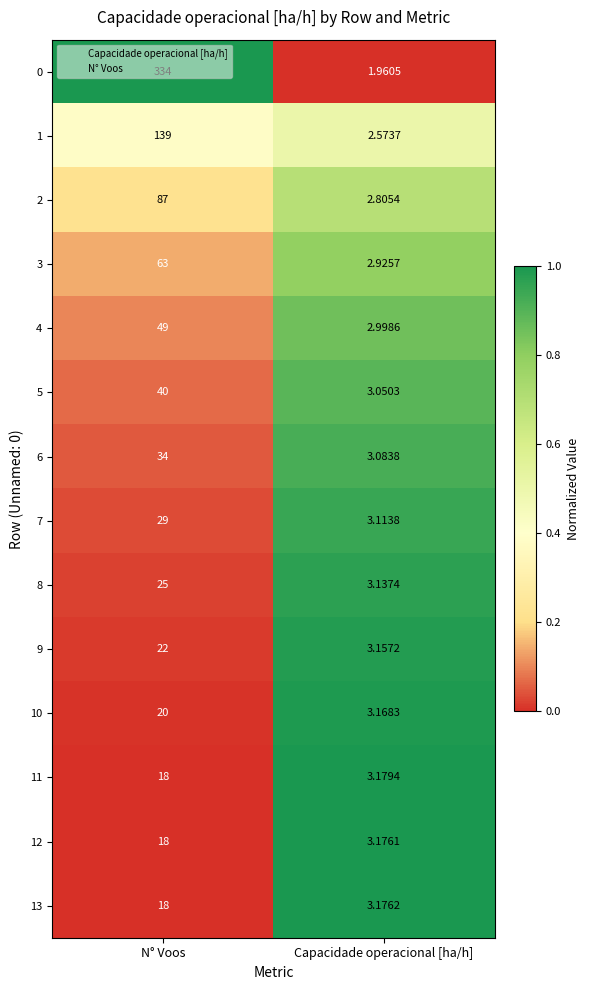

Rank the categories by 9 value from highest to lowest.

N° Voos, Capacidade operacional [ha/h]